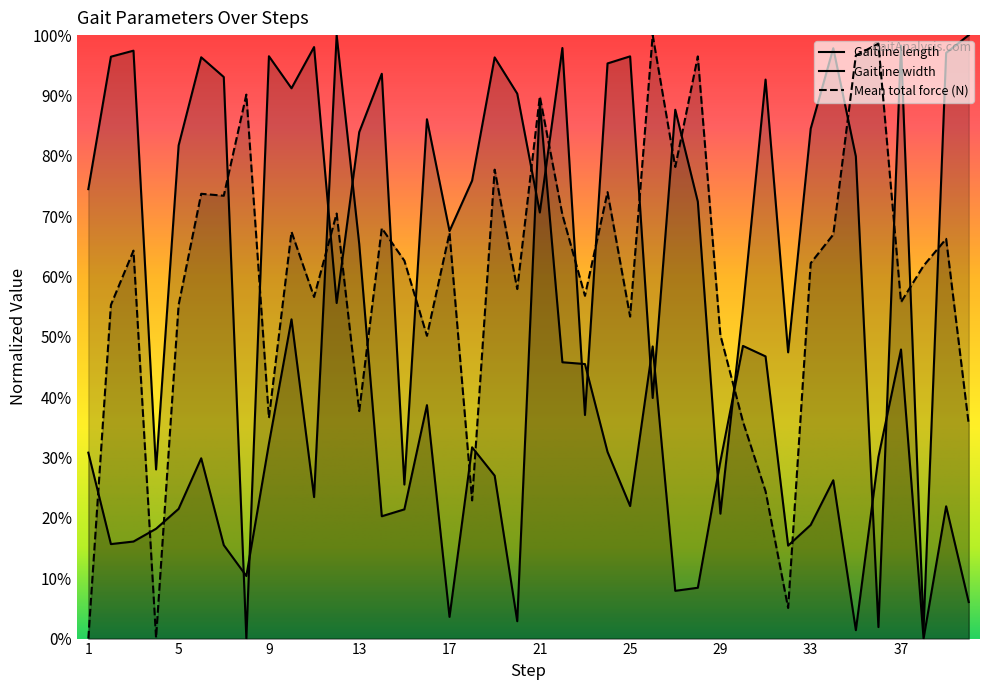

Reading right to left, list all the values displayed in this chart.

Gaitline length: 40=1.0	39=1.0	38=0.0	37=1.0	36=0.0	35=0.8	34=1.0	33=0.8	32=0.5	31=0.9	30=0.5	29=0.2	28=0.7	27=0.9	26=0.4	25=1.0	24=1.0	23=0.4	22=1.0	21=0.7	20=0.9	19=1.0	18=0.8	17=0.7	16=0.9	15=0.3	14=0.9	13=0.8	12=0.6	11=1.0	10=0.9	9=1.0	8=0.0	7=0.9	6=1.0	5=0.8	4=0.3	3=1.0	2=1.0	1=0.7
Gaitline width: 40=0.1	39=0.2	38=0.0	37=0.5	36=0.3	35=0.0	34=0.3	33=0.2	32=0.2	31=0.5	30=0.5	29=0.3	28=0.1	27=0.1	26=0.5	25=0.2	24=0.3	23=0.5	22=0.5	21=0.9	20=0.0	19=0.3	18=0.3	17=0.0	16=0.4	15=0.2	14=0.2	13=0.7	12=1.0	11=0.2	10=0.5	9=0.3	8=0.1	7=0.2	6=0.3	5=0.2	4=0.2	3=0.2	2=0.2	1=0.3
Mean total force (N): 40=0.4	39=0.7	38=0.6	37=0.6	36=1.0	35=1.0	34=0.7	33=0.6	32=0.1	31=0.2	30=0.4	29=0.5	28=1.0	27=0.8	26=1.0	25=0.5	24=0.7	23=0.6	22=0.7	21=0.9	20=0.6	19=0.8	18=0.2	17=0.7	16=0.5	15=0.6	14=0.7	13=0.4	12=0.7	11=0.6	10=0.7	9=0.4	8=0.9	7=0.7	6=0.7	5=0.6	4=0.0	3=0.6	2=0.6	1=0.0